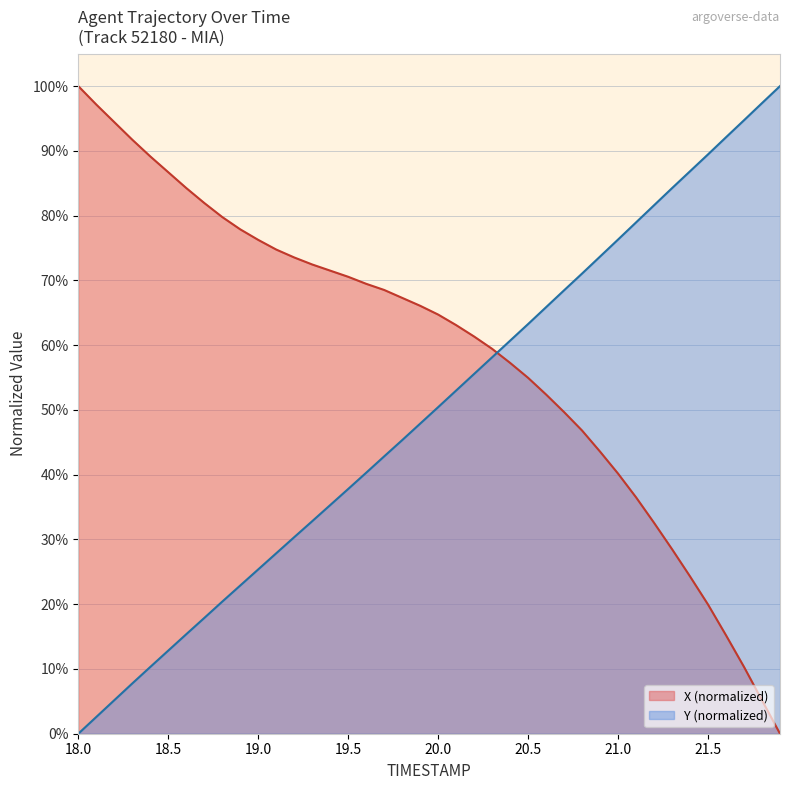

True or false: X (normalized) has a value of 76.3 at 19.0.

True